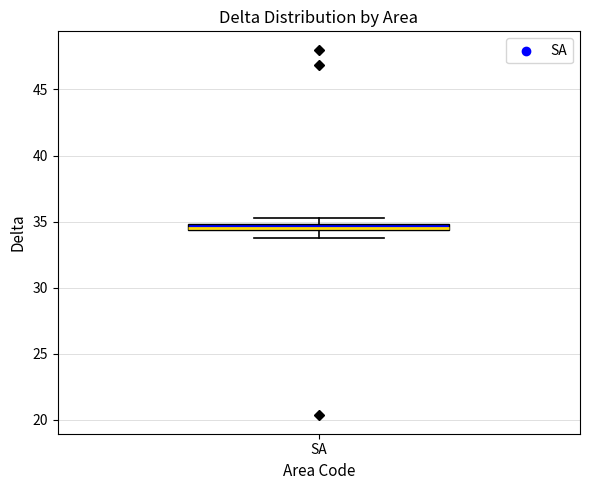

Where is the lower edge of the box for SA on the y-axis? The values are not printed on the chart, so give them approximately, as read against the axis.

34.5